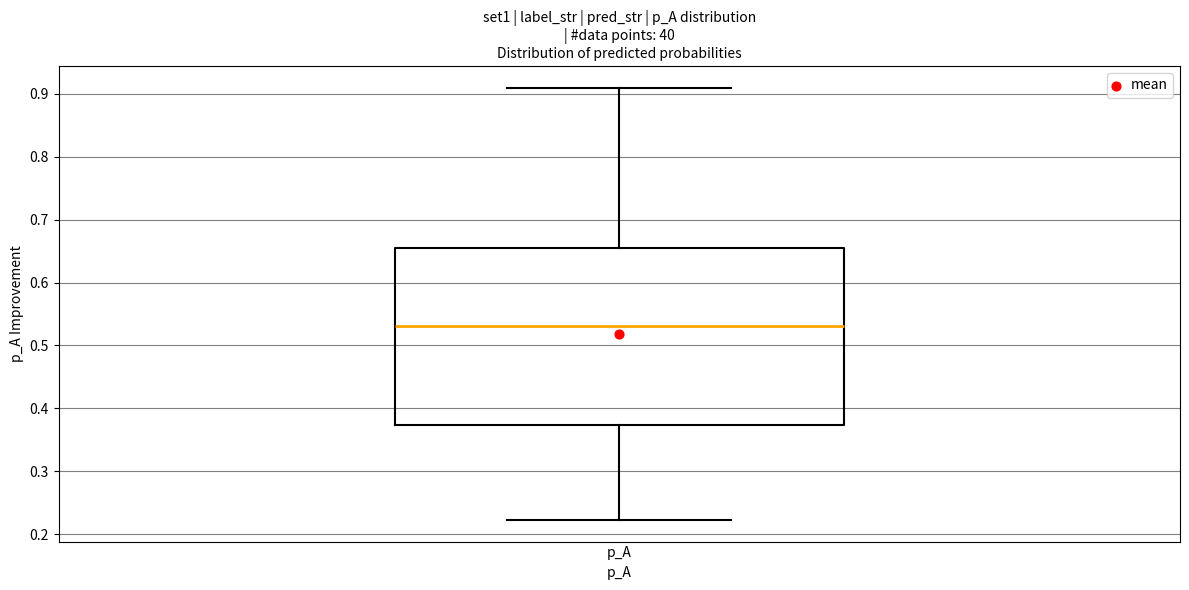

Where does the upper whisker of the box for p_A end on the y-axis? The values are not printed on the chart, so give them approximately, as read against the axis.

0.91